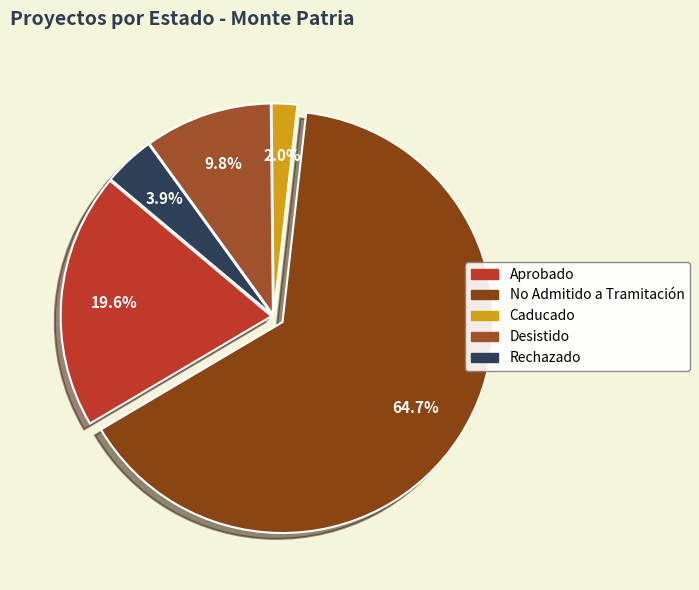

What is the smallest slice in the pie chart?

Caducado